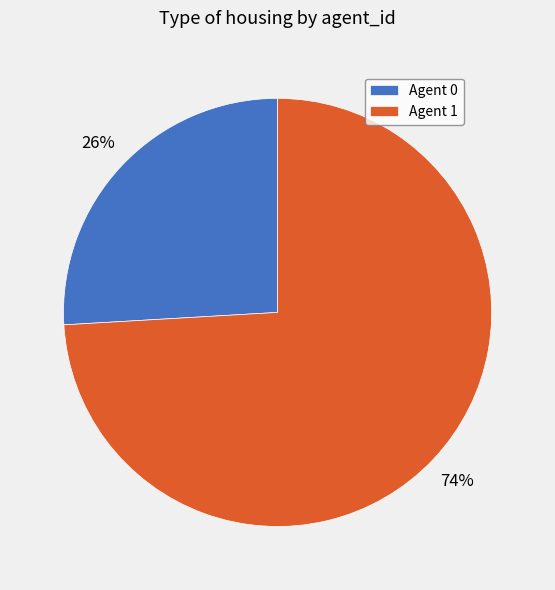

Between Agent 0 and Agent 1, which is larger?

Agent 1